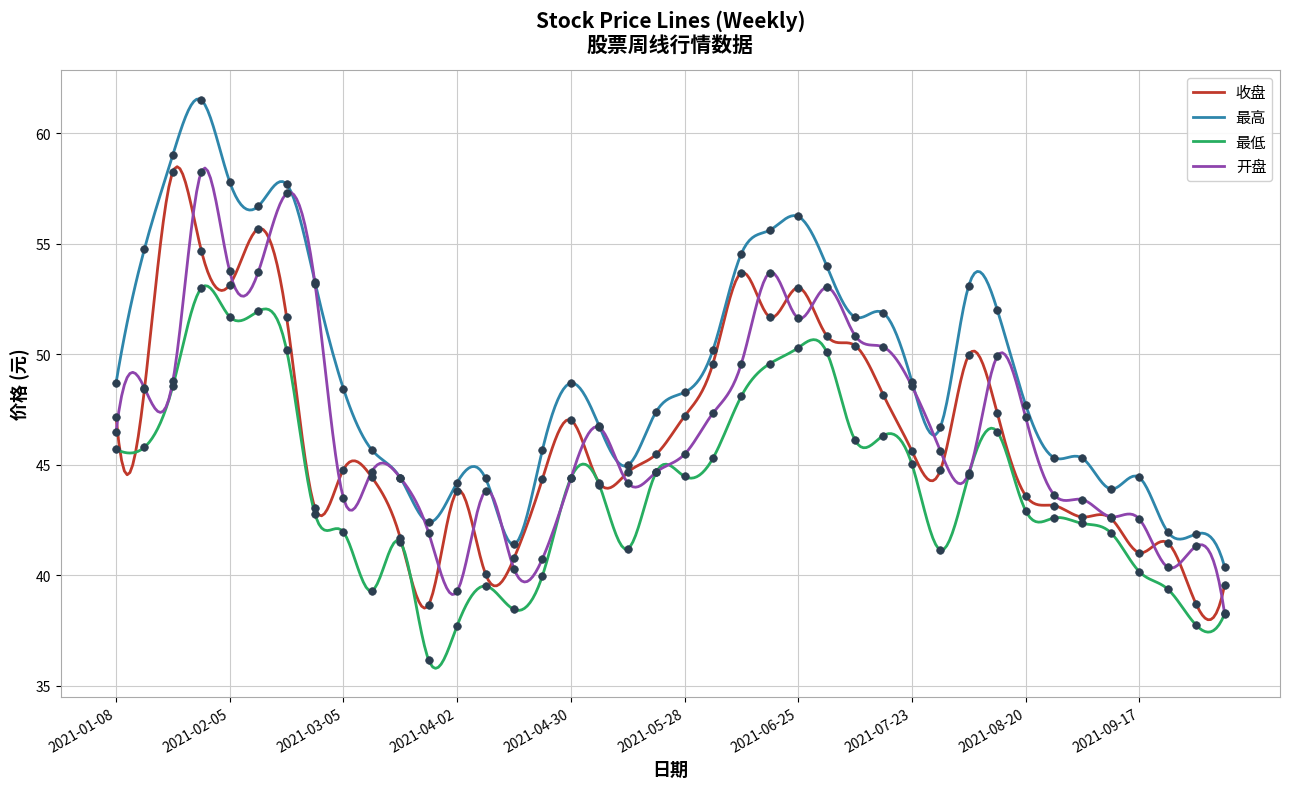

At how many categories does at least one series exceed 40?

40